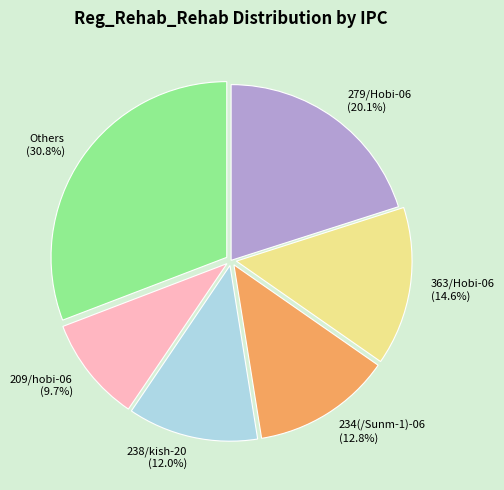

Does any single category account for the majority?

No